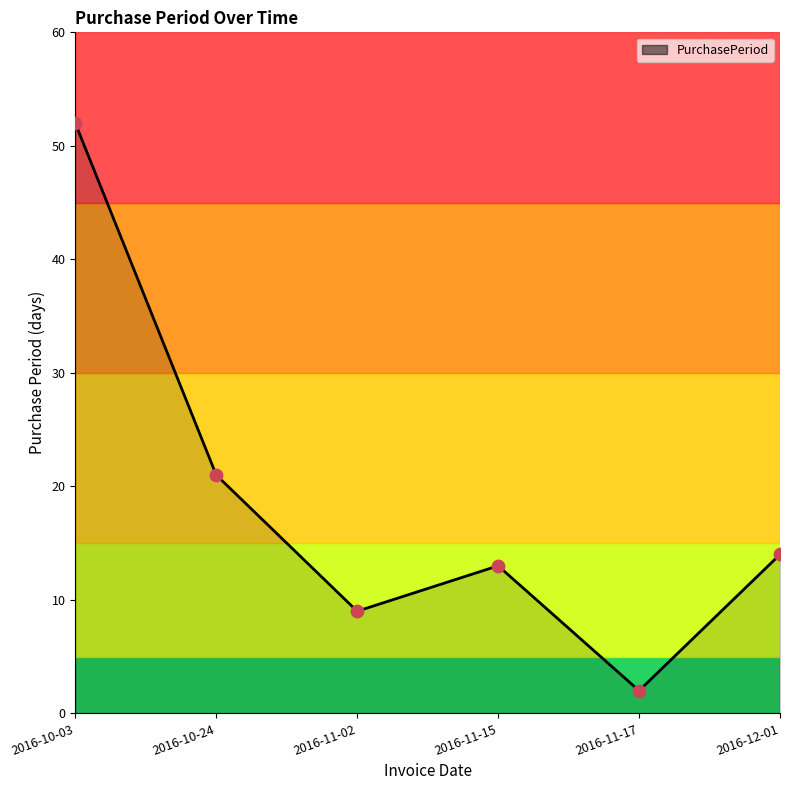

Between 2016-11-02 and 2016-11-17, which is larger?

2016-11-02